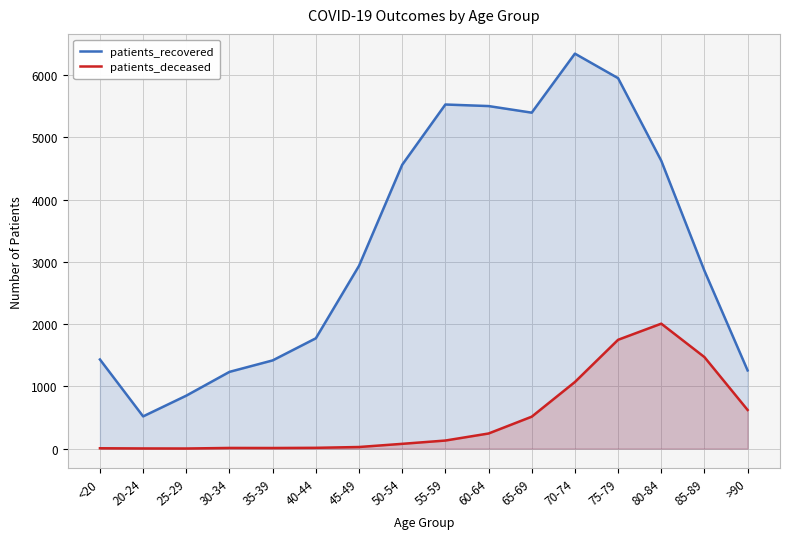

Is the value of patients_recovered at 40-44 greater than the value of patients_deceased at 50-54?

Yes